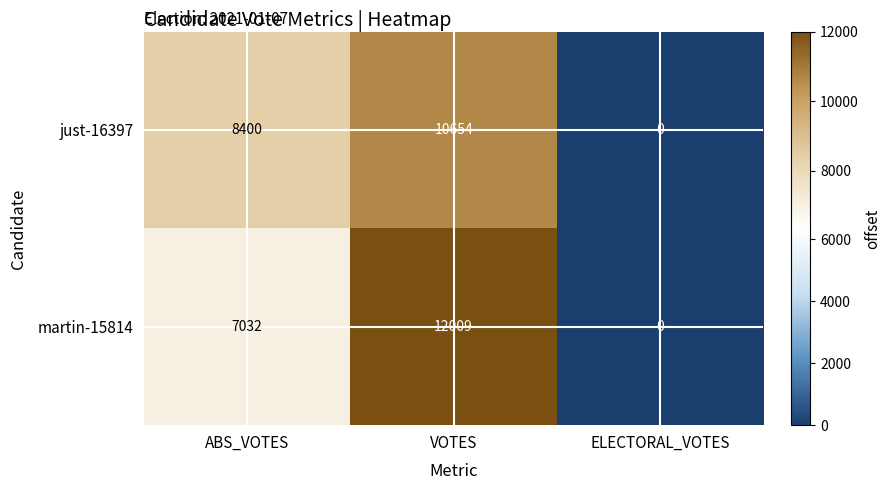

How many series are shown in this chart?

2